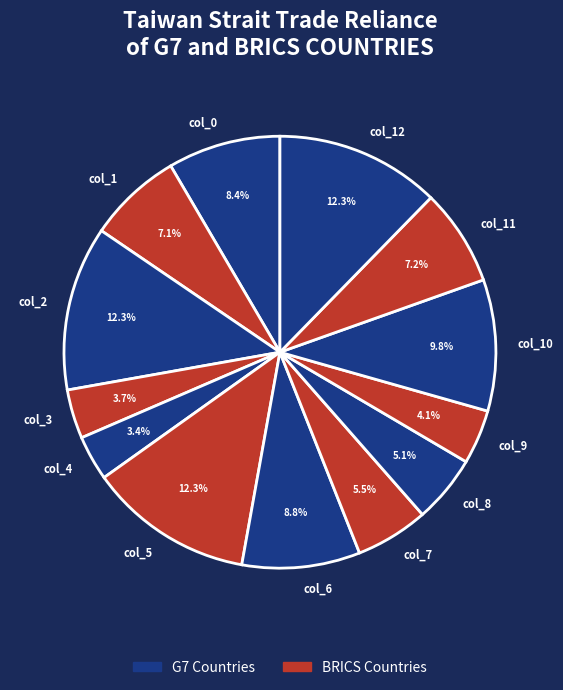

How many segments does this pie chart have?

13